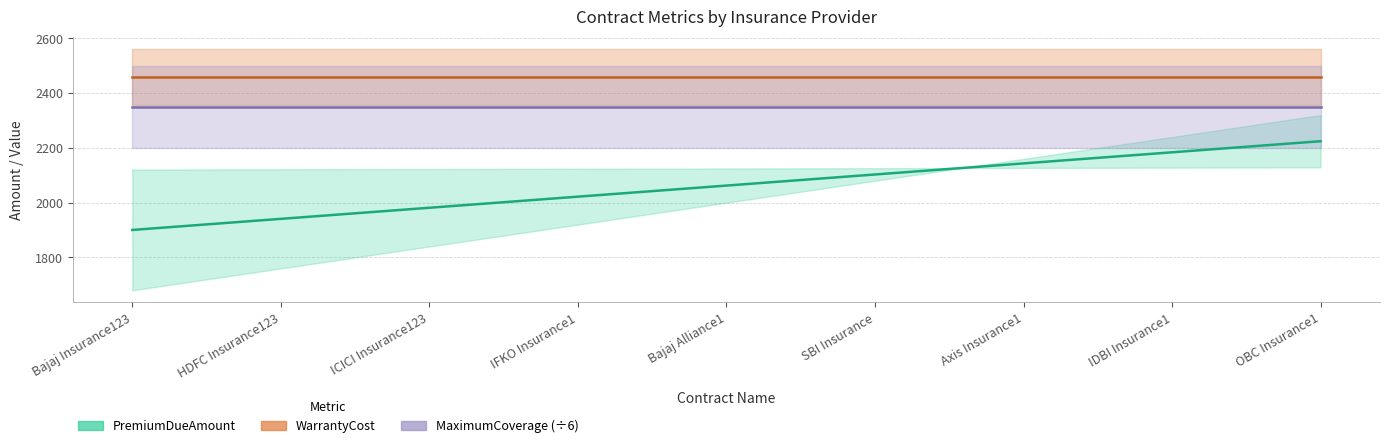

Reading left to right, transcribe all the data shown in this chart.

PremiumDueAmount: Bajaj Insurance123=1900.5	HDFC Insurance123=1941.0	ICICI Insurance123=1981.5	IFKO Insurance1=2022.0	Bajaj Alliance1=2062.5	SBI Insurance=2103.0	Axis Insurance1=2143.5	IDBI Insurance1=2184.0	OBC Insurance1=2224.5
WarrantyCost: Bajaj Insurance123=2459.8	HDFC Insurance123=2459.8	ICICI Insurance123=2459.8	IFKO Insurance1=2459.8	Bajaj Alliance1=2459.8	SBI Insurance=2459.8	Axis Insurance1=2459.8	IDBI Insurance1=2459.8	OBC Insurance1=2459.8
MaximumCoverage: Bajaj Insurance123=2350.0	HDFC Insurance123=2350.0	ICICI Insurance123=2350.0	IFKO Insurance1=2350.0	Bajaj Alliance1=2350.0	SBI Insurance=2350.0	Axis Insurance1=2350.0	IDBI Insurance1=2350.0	OBC Insurance1=2350.0